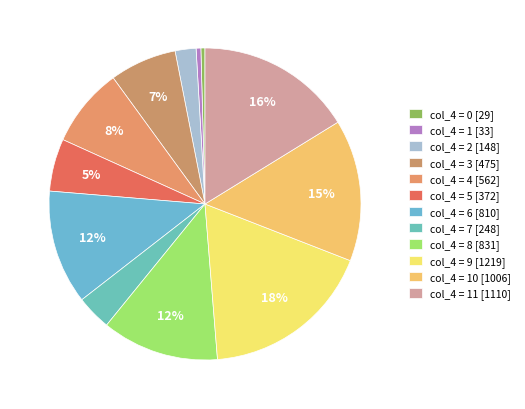

How many slices are in this pie chart?

12